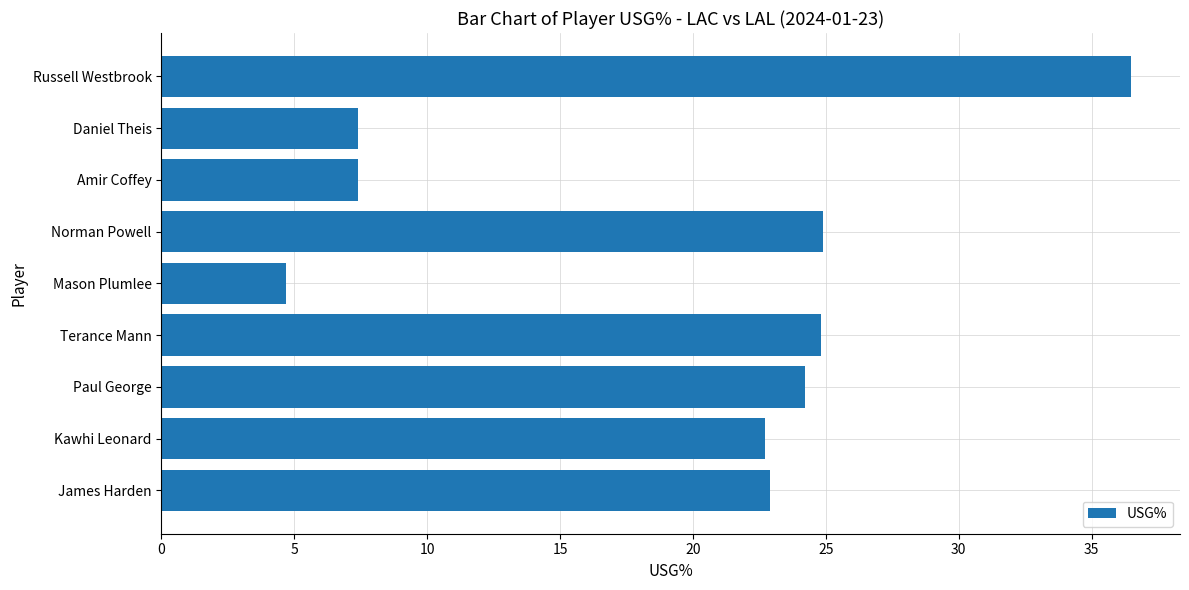

Read the value at Paul George.

24.2